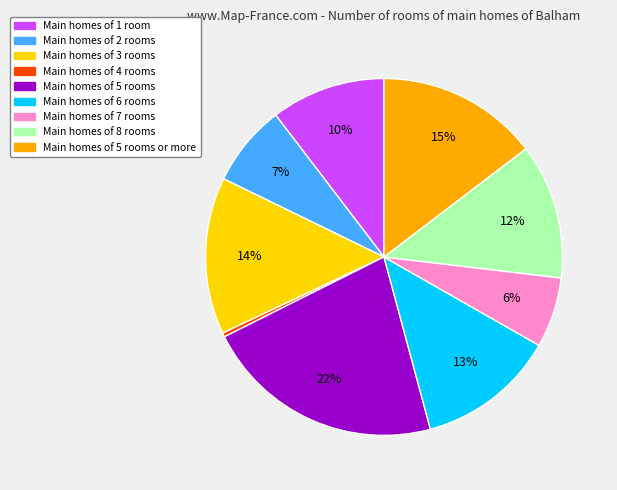

To the nearest percent, what is the average slice percentage?

11%